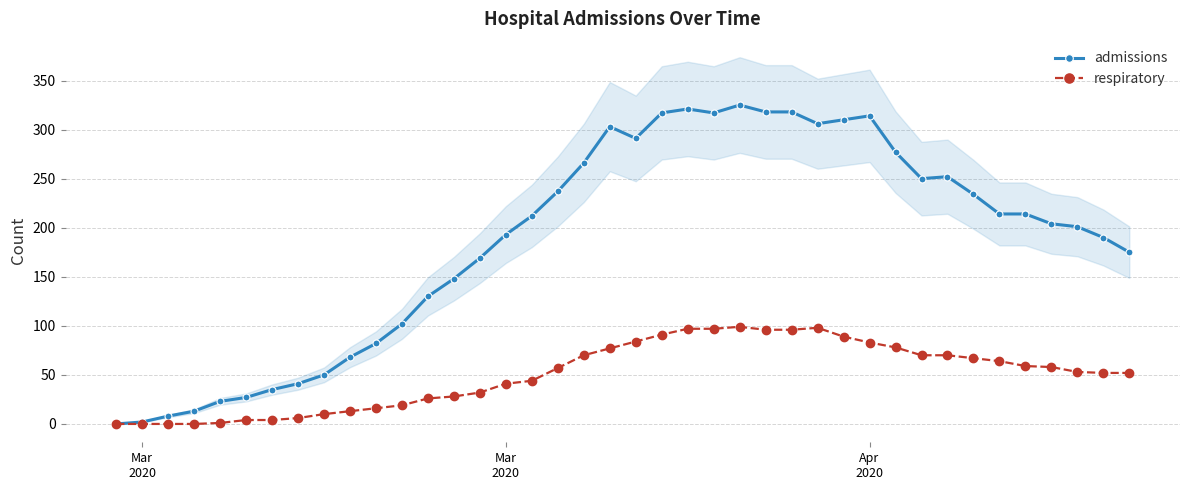

Reading right to left, transcribe all the data shown in this chart.

admissions: 175	190	201	204	214	214	234	252	250	277	314	310	306	318	318	325	317	321	317	291	303	266	237	212	193	169	148	130	102	82	68	50	41	35	27	23	13	8	2	0
respiratory: 52	52	53	58	59	64	67	70	70	78	83	89	98	96	96	99	97	97	91	84	77	70	57	44	41	32	28	26	19	16	13	10	6	4	4	1	0	0	0	0